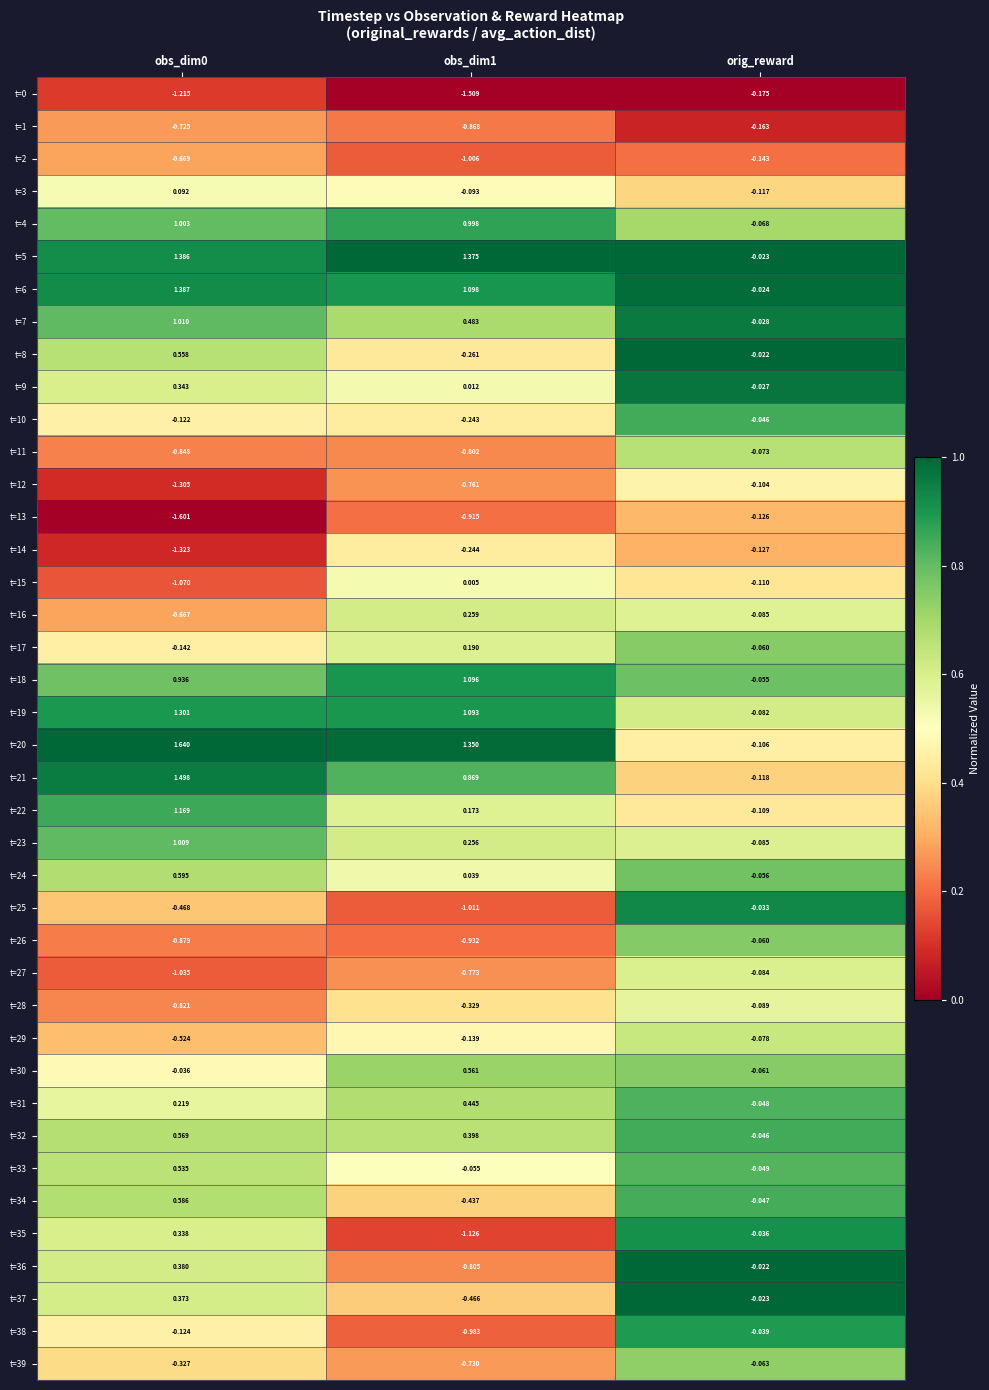

Which category has the highest value in the t=25 series?

orig_reward